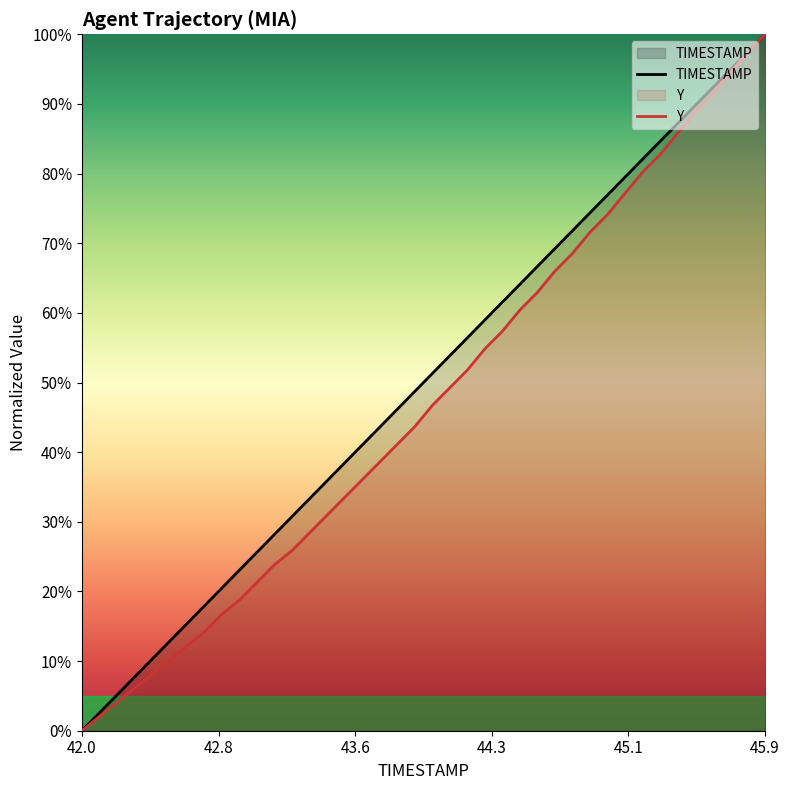

What is the value of the TIMESTAMP point at the 12th from the left?

0.3